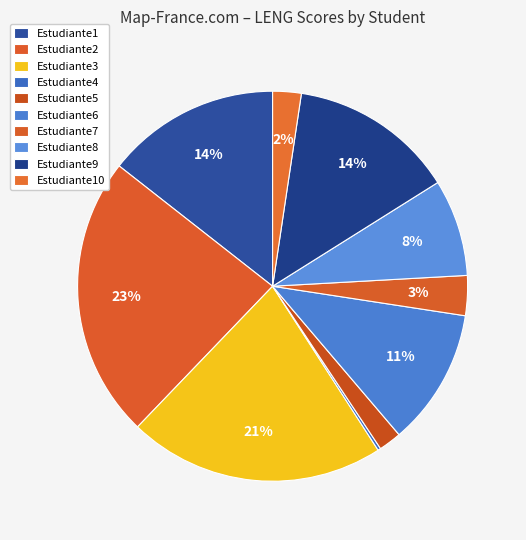

Which slice is the largest?

Estudiante2